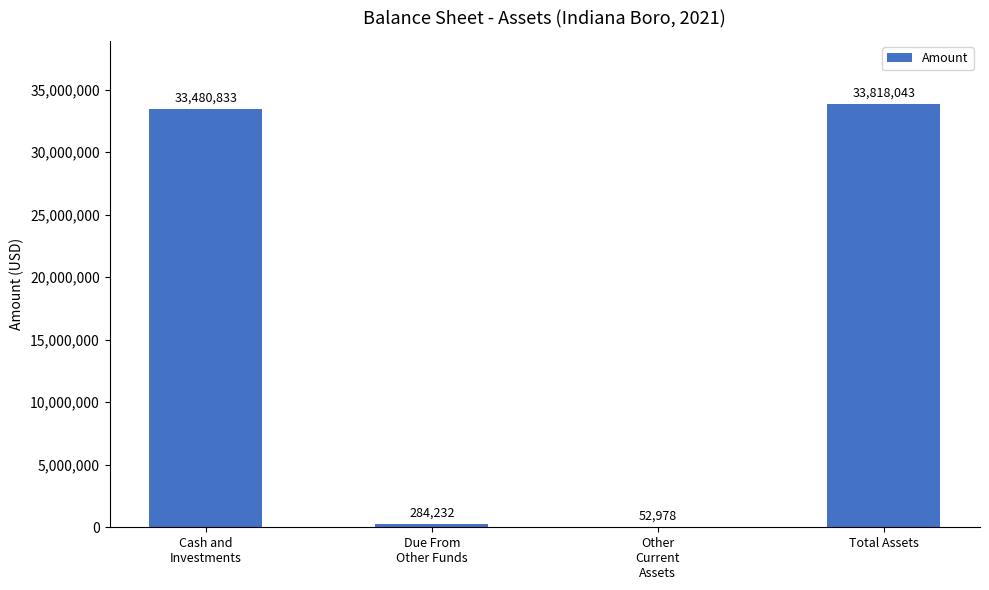

Reading left to right, extract all data points from this chart.

33480833	284232	52978	33818043